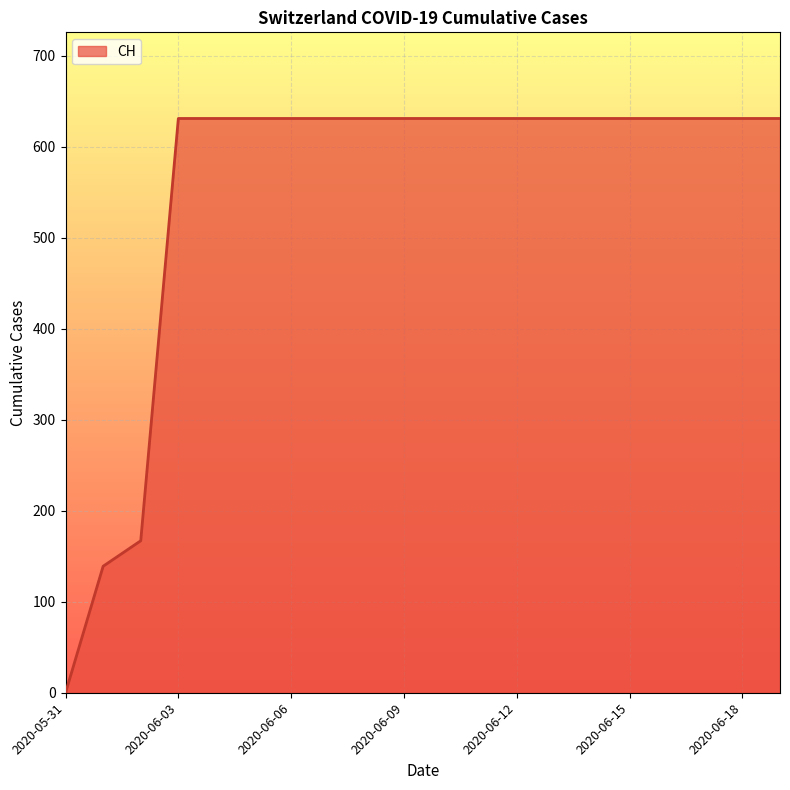

How many lines are shown in the chart?

1